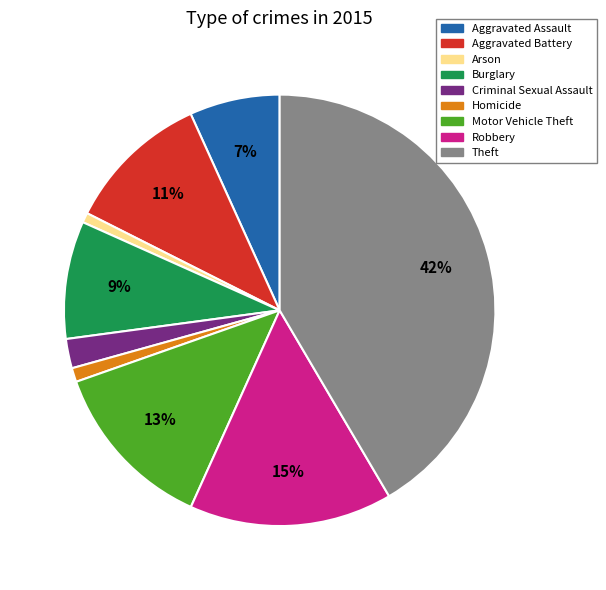

What percentage is the Aggravated Battery slice, to the nearest percent?

11%